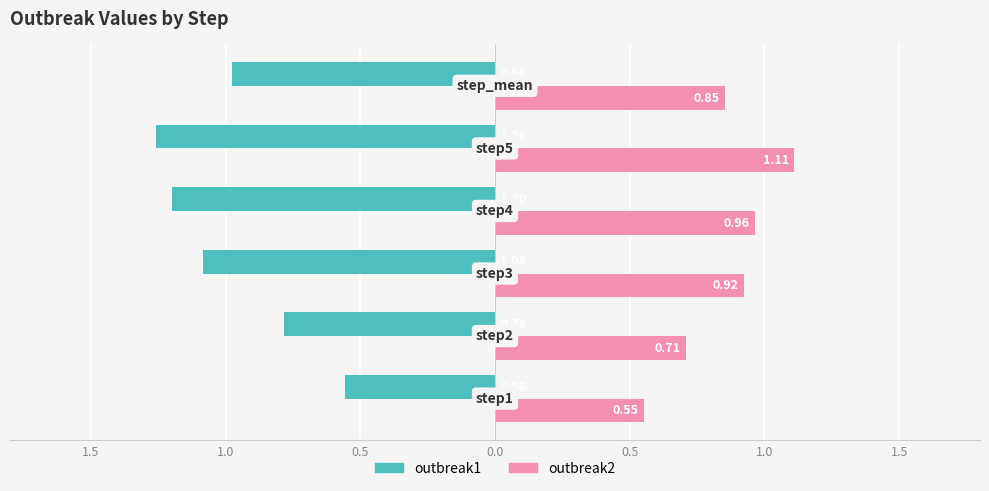

What are all the series names shown in the legend?

outbreak1, outbreak2